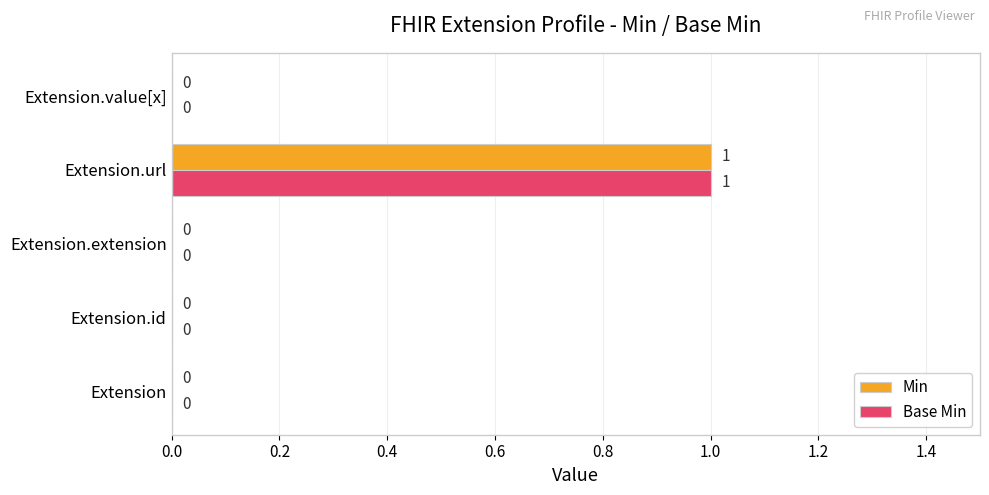

Which category has the highest value across all series?

Extension.url